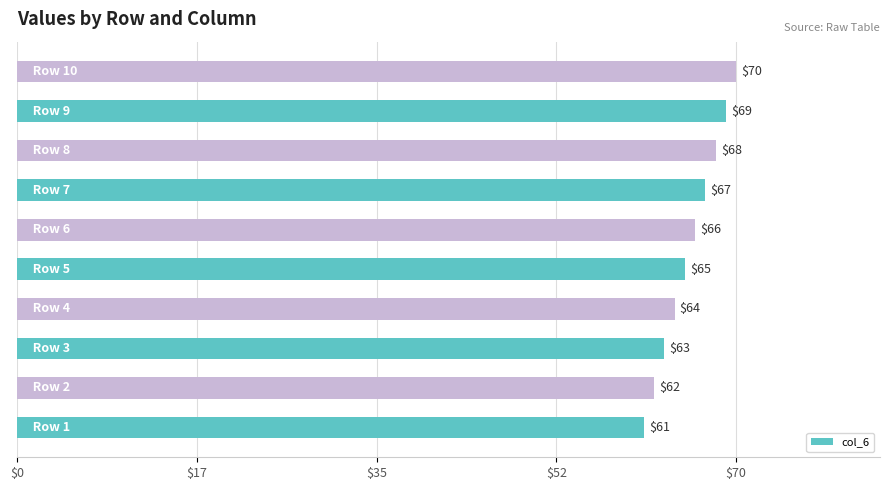

What is the average value?

66